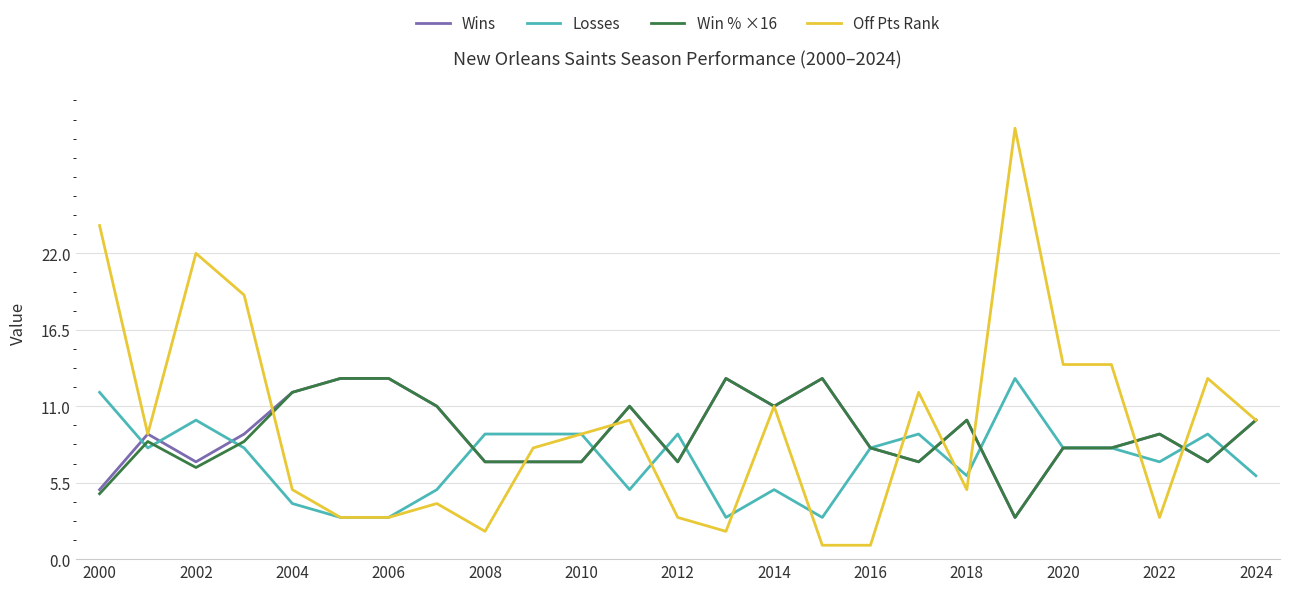

What is the greatest value displayed?

31.0